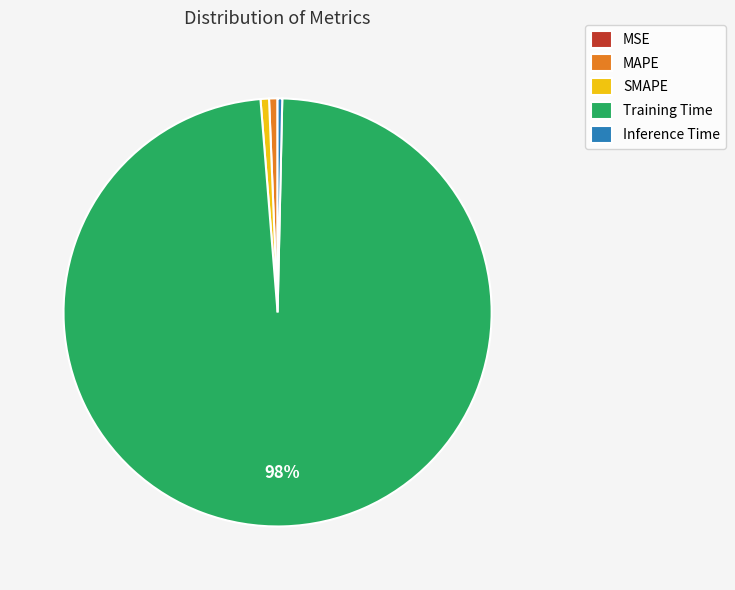

What percentage is the Training Time slice, to the nearest percent?

98%